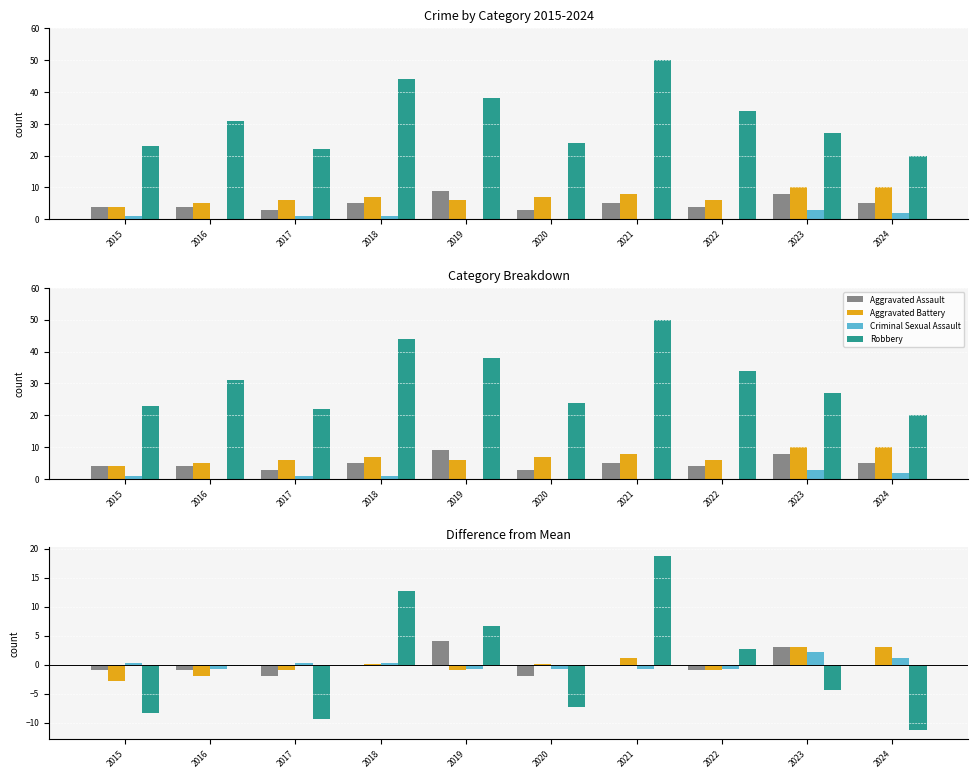

True or false: Aggravated Assault has a value of 5.4 at 2019.

False